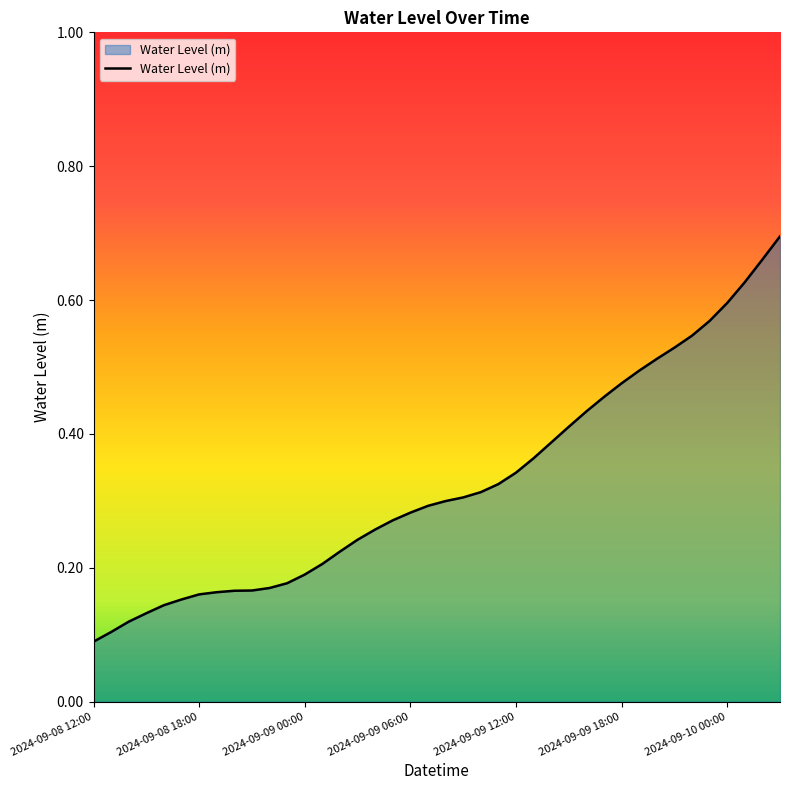

How many lines are shown in the chart?

1